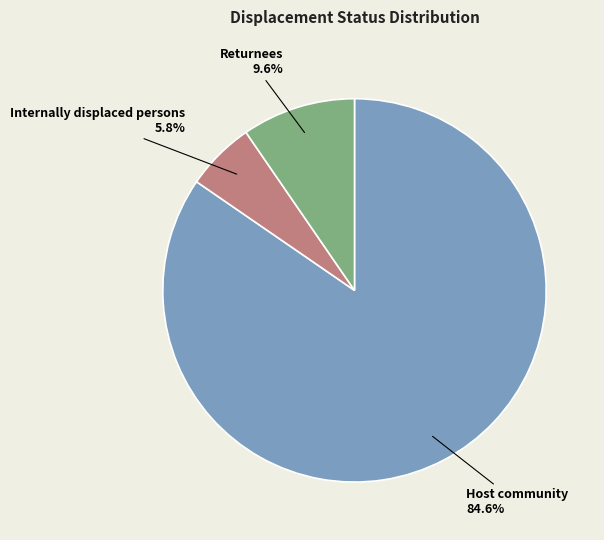

What is the majority slice?

Host community